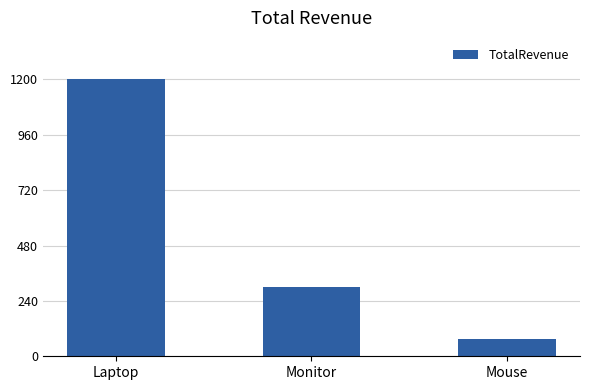

What is the label of the 2nd bar from the left?

Monitor